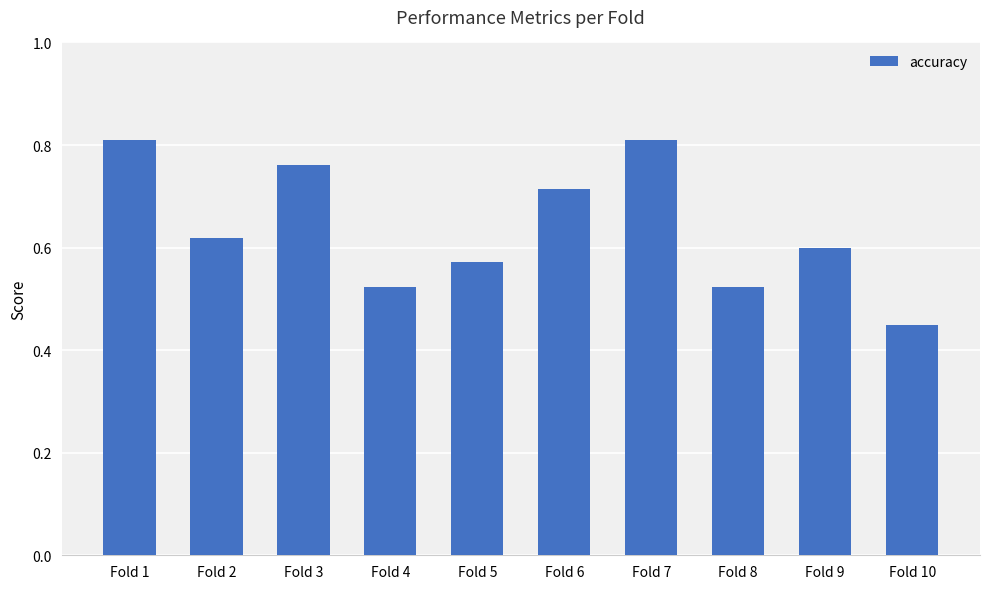

What is the change in value from Fold 3 to Fold 10?

-0.3